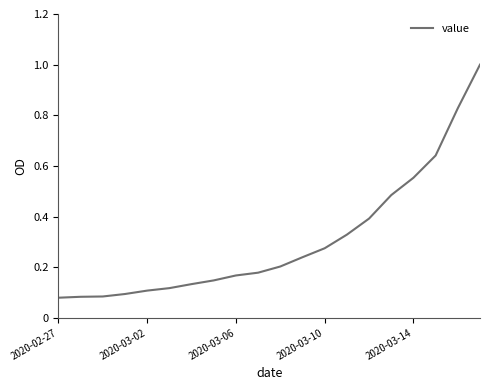

What is the maximum value shown in the chart?

1.0